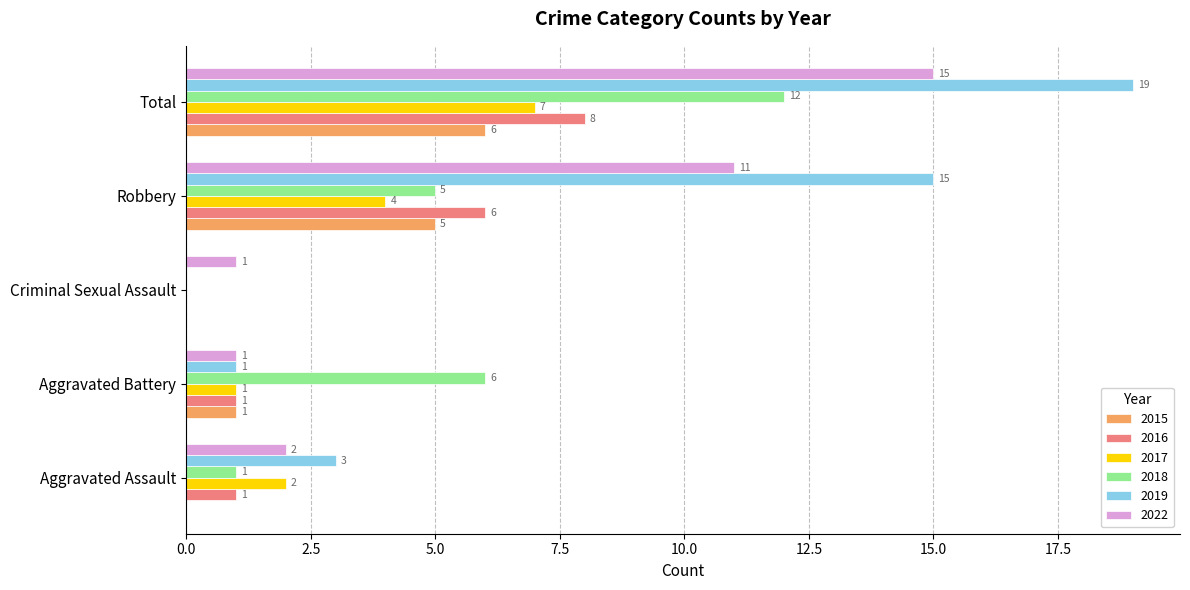

How many values in 2016 are above zero?

4